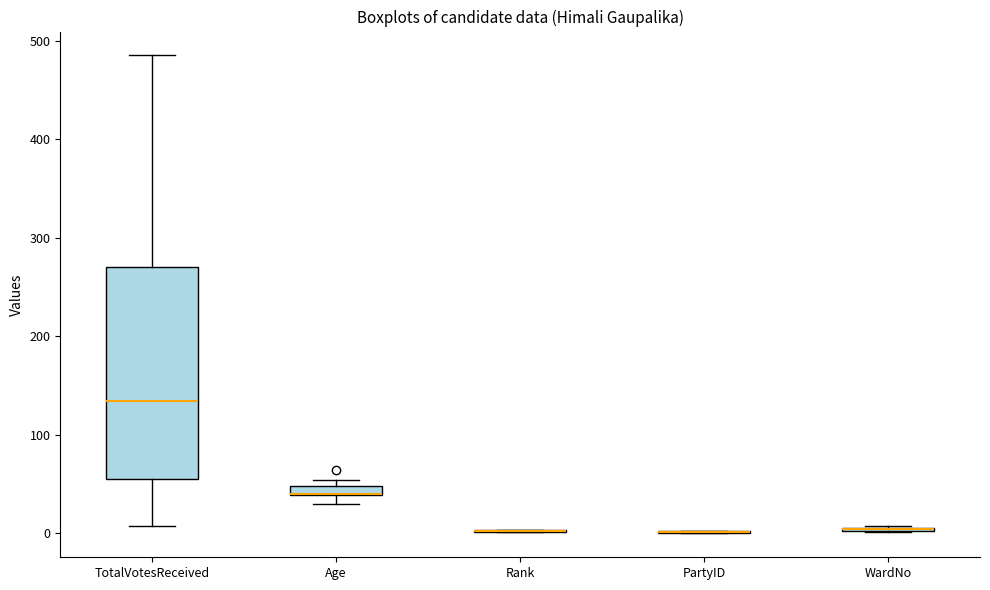

Which box is the tallest, from its lower edge to its upper edge?

TotalVotesReceived